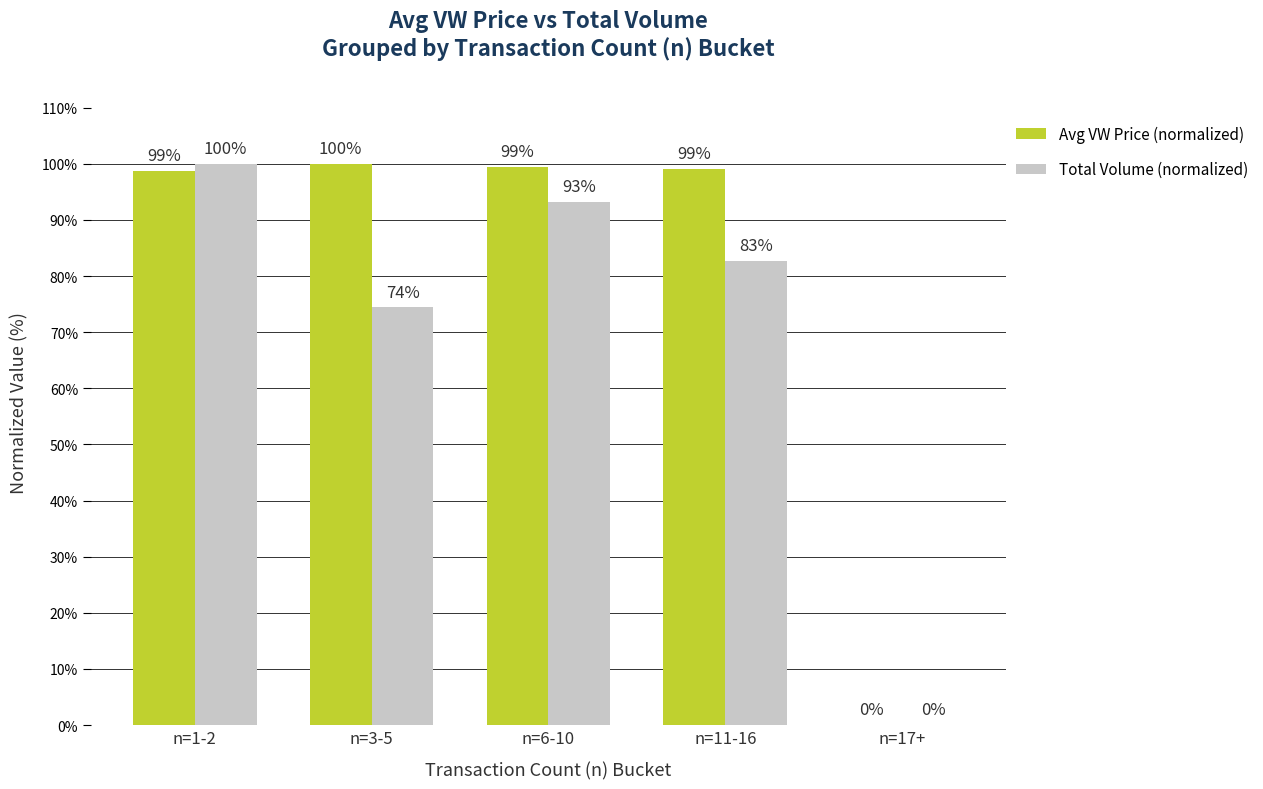

What is the sum of all Avg VW Price (normalized) values?

397.4